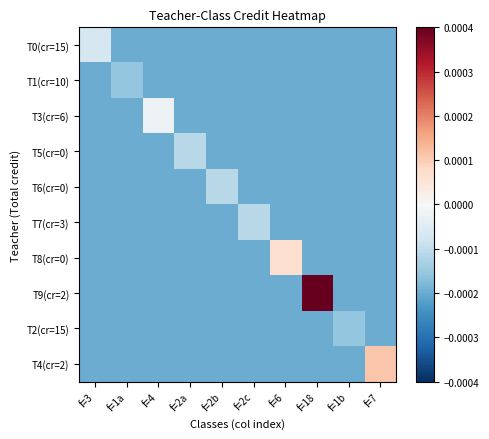

At how many categories does at least one series exceed 0?

3